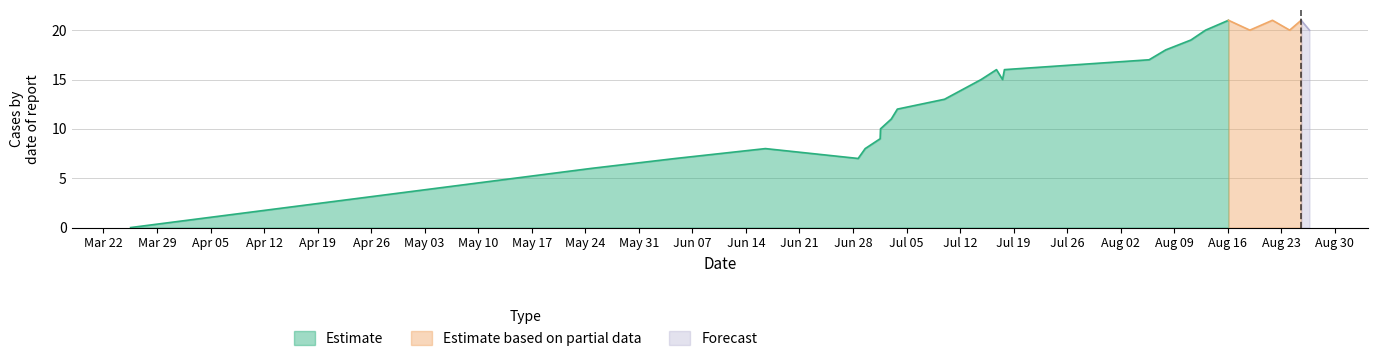

What is the maximum value for Estimate?

21